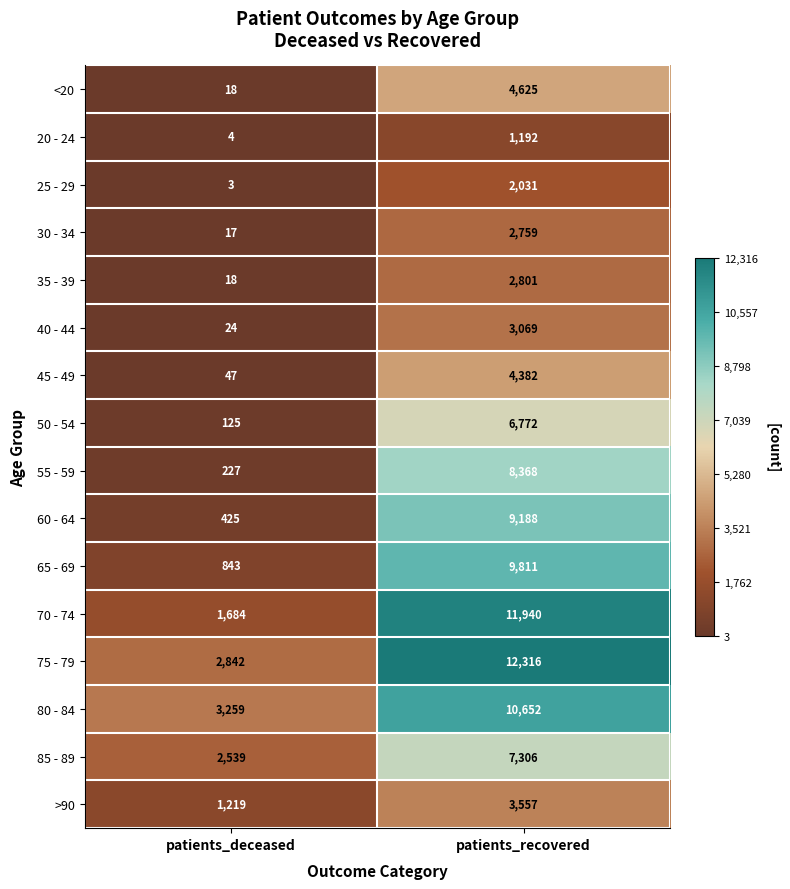

Which series has the largest total across all categories?

75 - 79